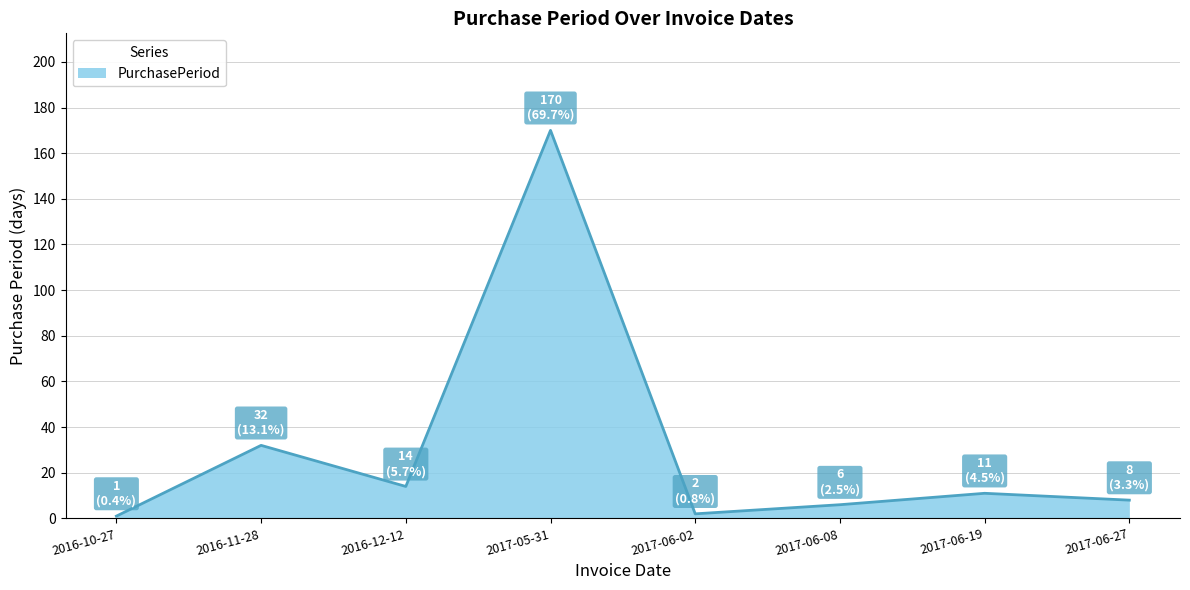

The chart shows a value of 1 at 2016-10-27. True or false?

True